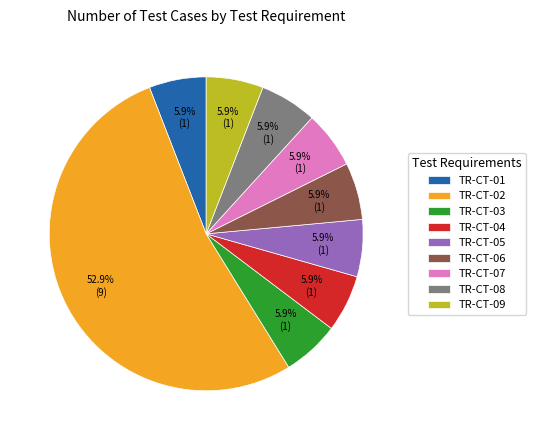

To the nearest percent, what is the combined percentage of TR-CT-05 and TR-CT-03?

12%